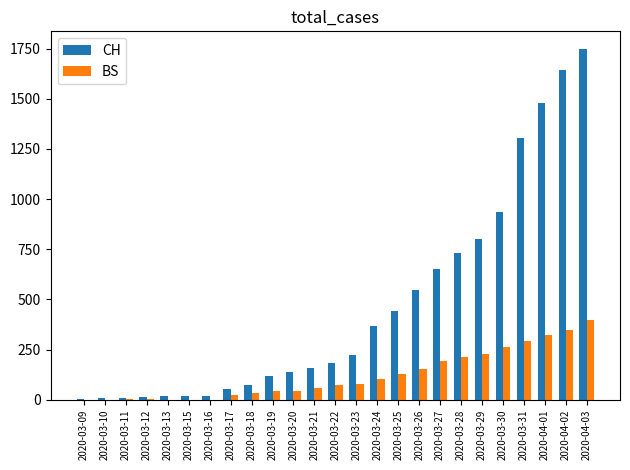

The value of BS at 2020-03-15 is 149. True or false?

False